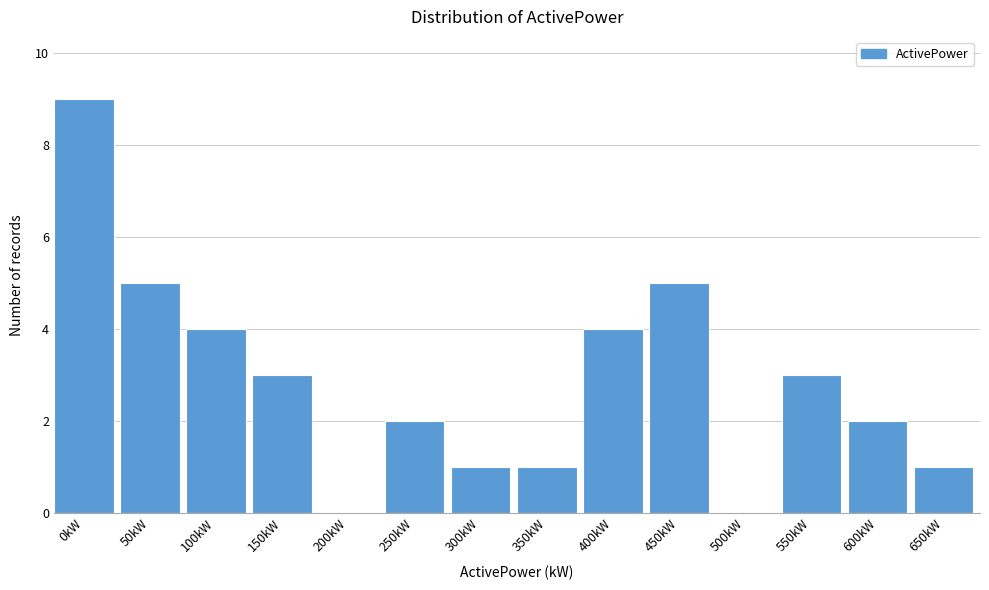

Reading left to right, transcribe all the data shown in this chart.

0kW=9	50kW=5	100kW=4	150kW=3	200kW=0	250kW=2	300kW=1	350kW=1	400kW=4	450kW=5	500kW=0	550kW=3	600kW=2	650kW=1